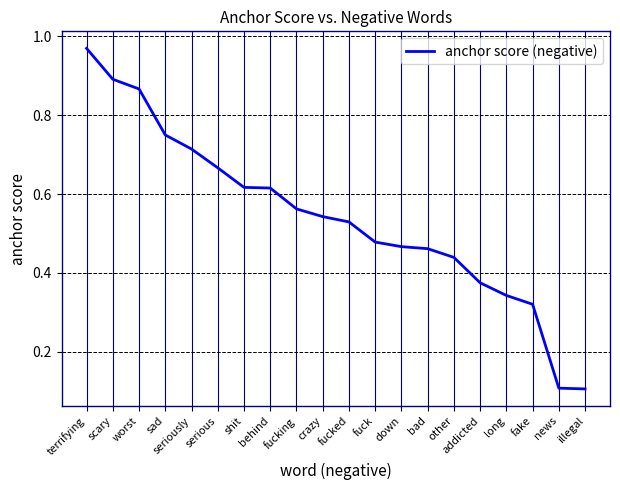

Which category has the highest value across all series?

terrifying